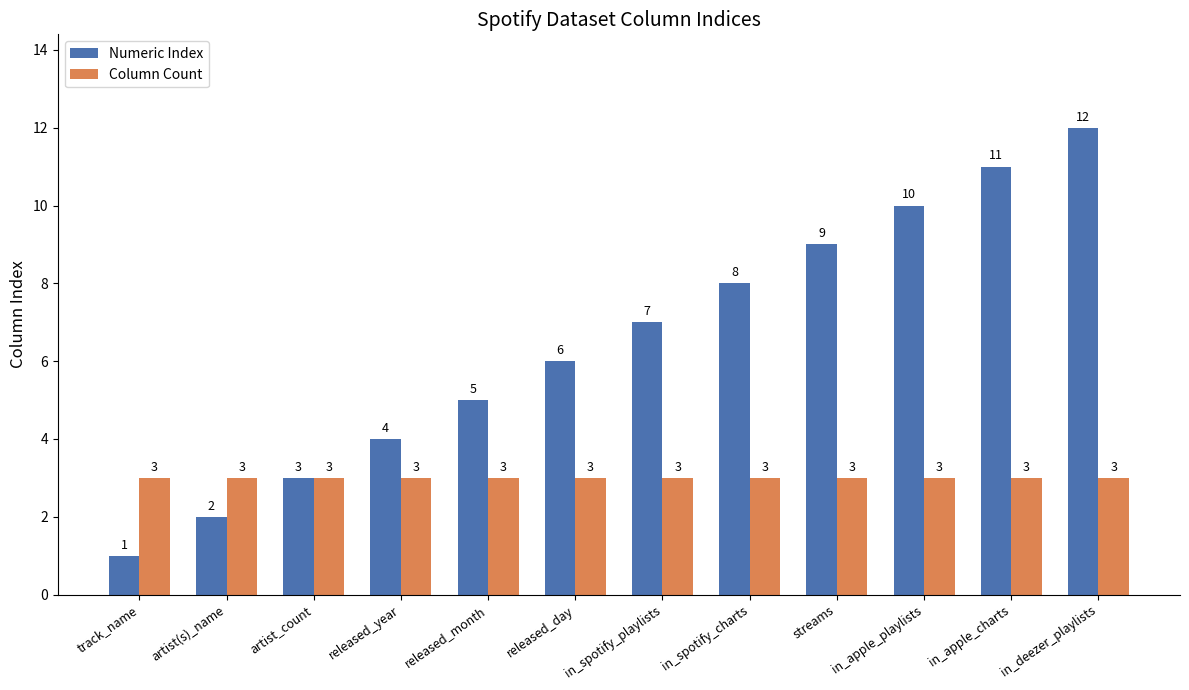

Which series changed the most between track_name and in_spotify_playlists?

Numeric Index